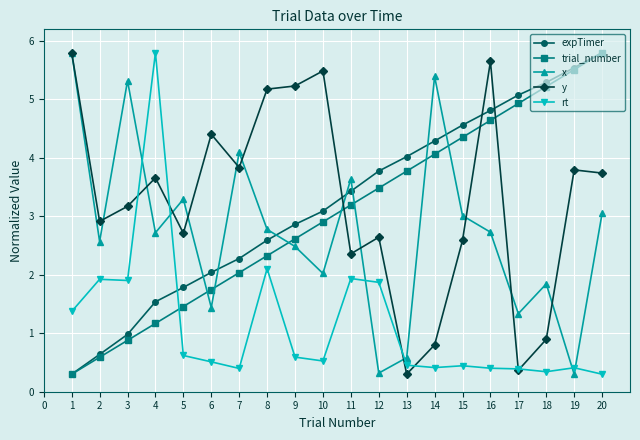

What is the difference between the maximum and minimum values in the trial_number series?

5.5